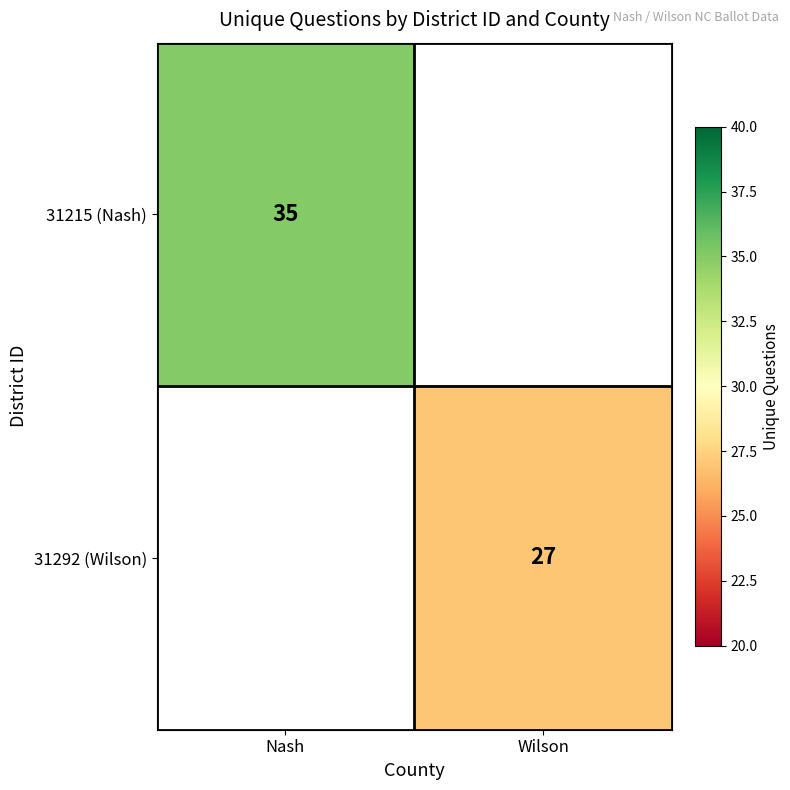

True or false: 31292 (Wilson) has a value of 27 at Wilson.

True